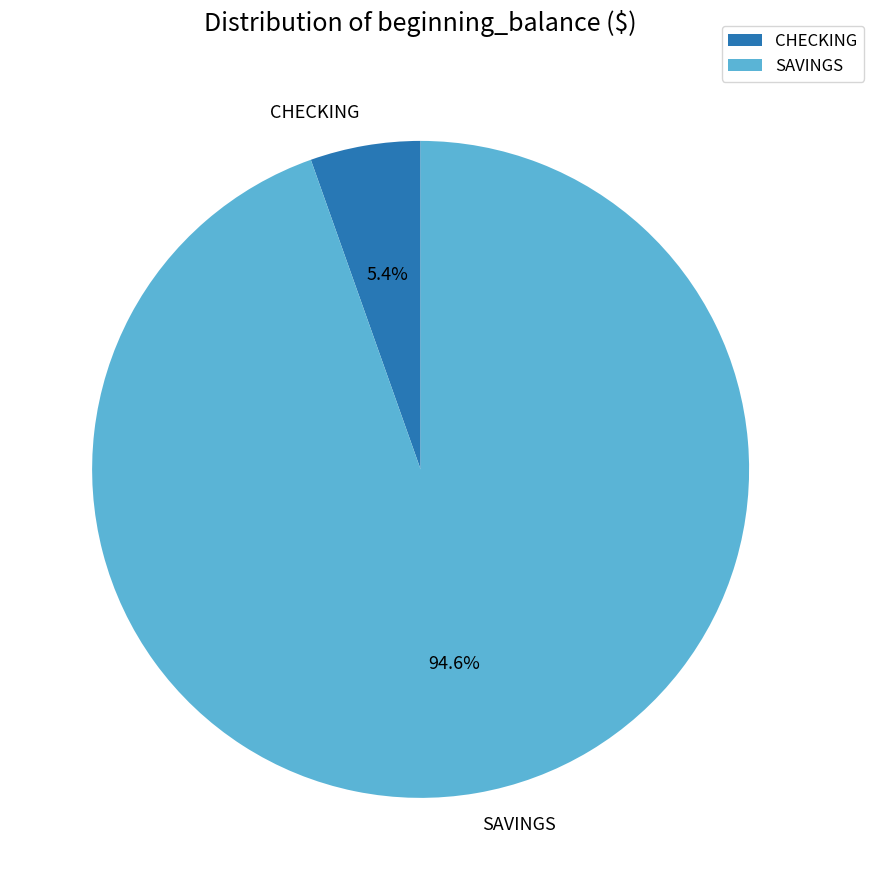

To the nearest percent, what is the average slice percentage?

50%